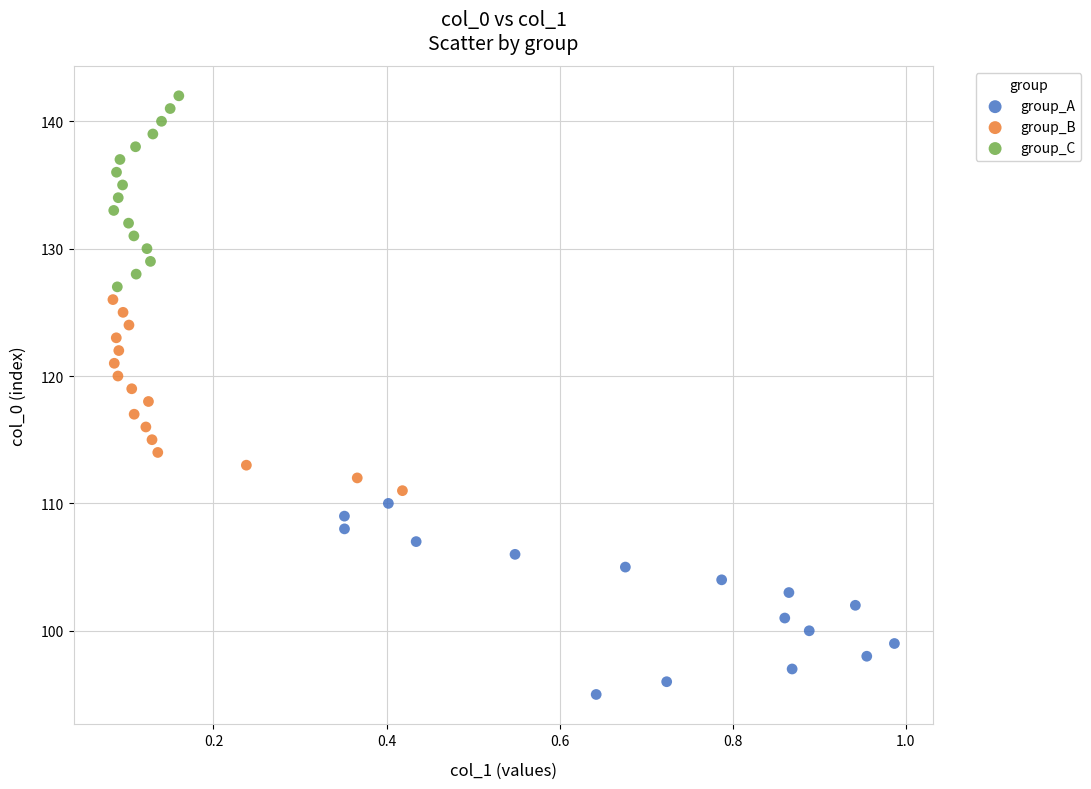

Which series reaches the maximum Y coordinate?

group_C